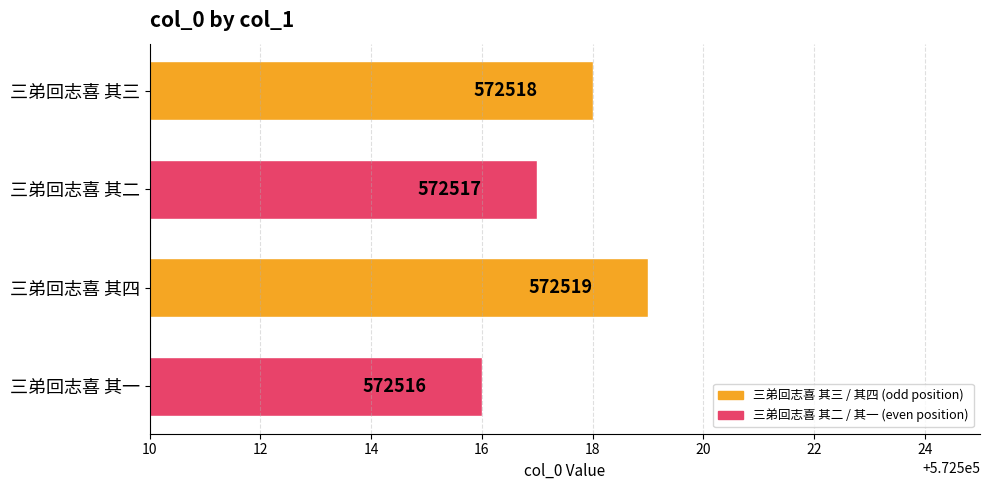

What is the difference between the maximum and minimum values?

3